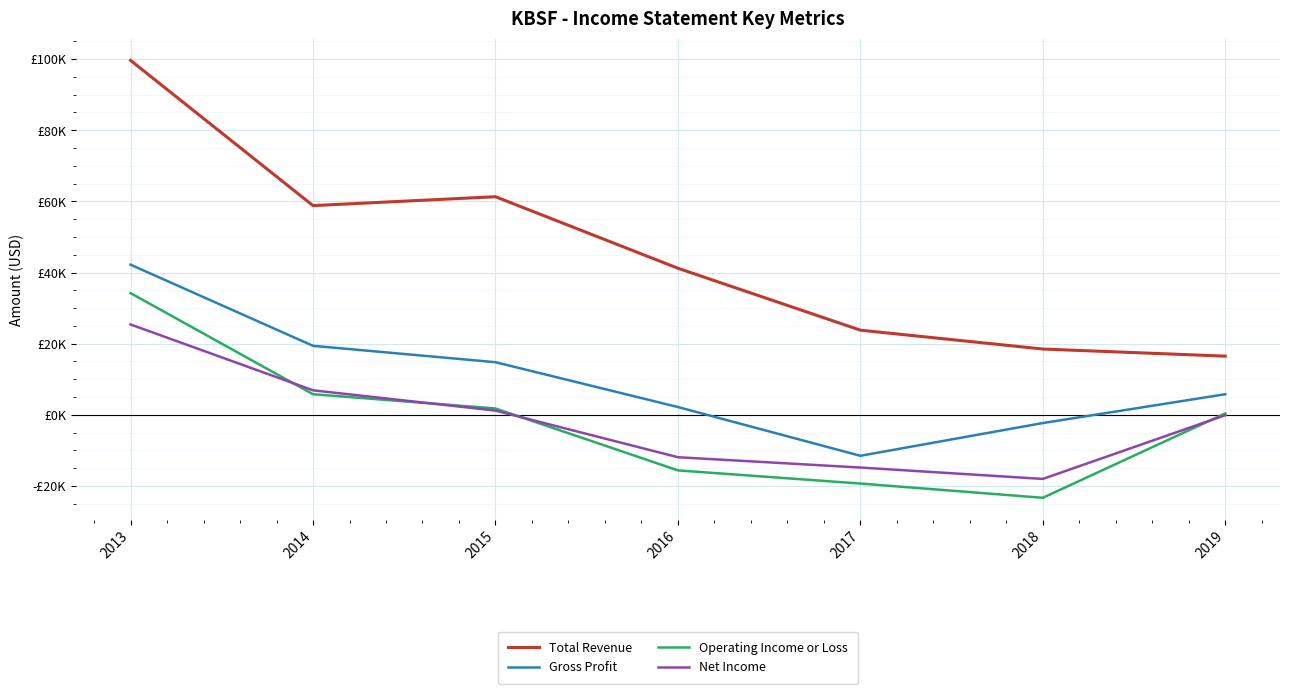

True or false: Net Income and Gross Profit intersect in this chart.

False